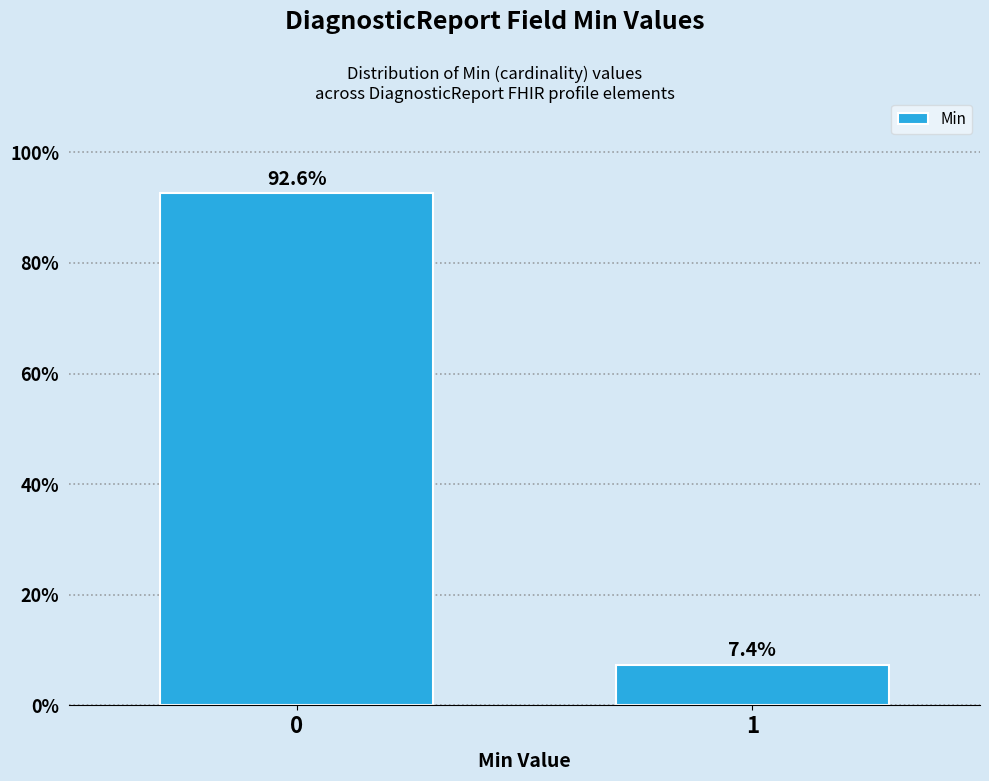

Reading right to left, transcribe all the data shown in this chart.

1=7.4	0=92.6